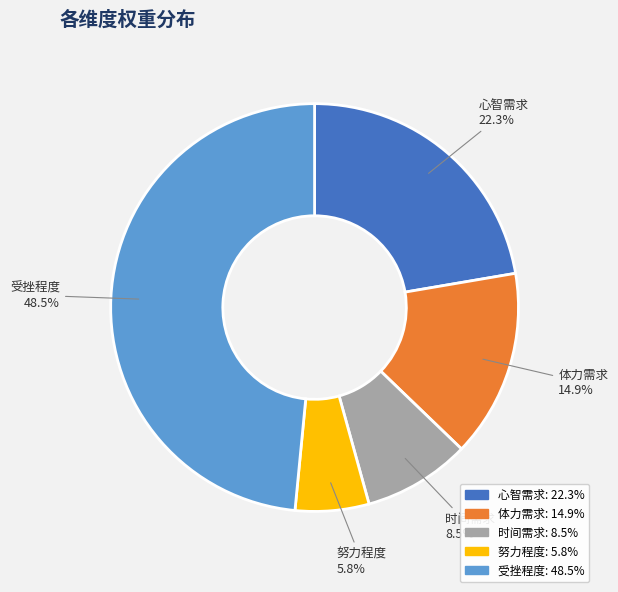

Is it true that 努力程度 is 6% of the pie?

True